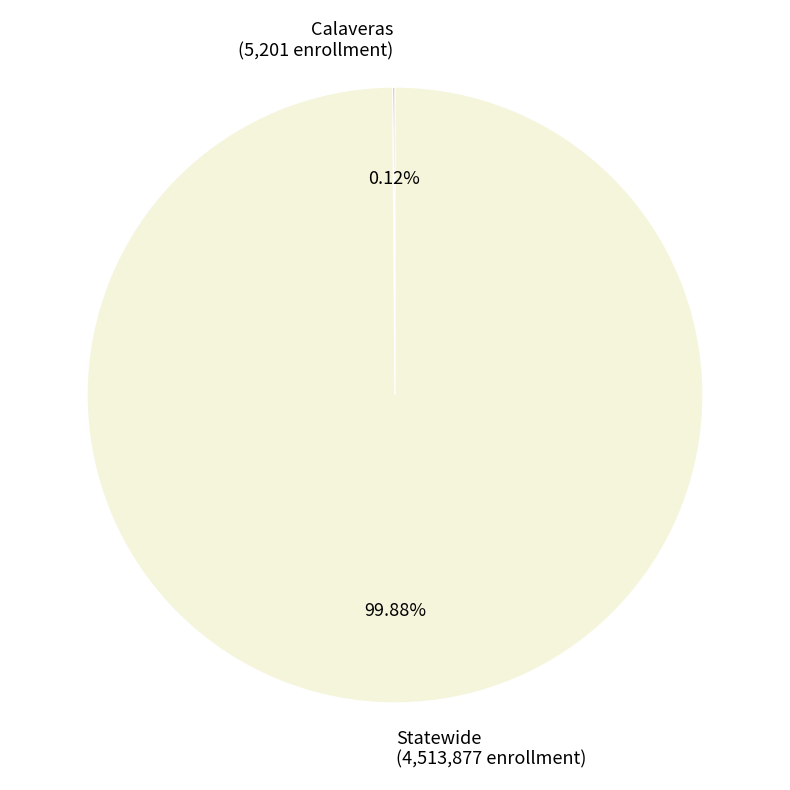

Is there a majority slice in this chart?

Yes